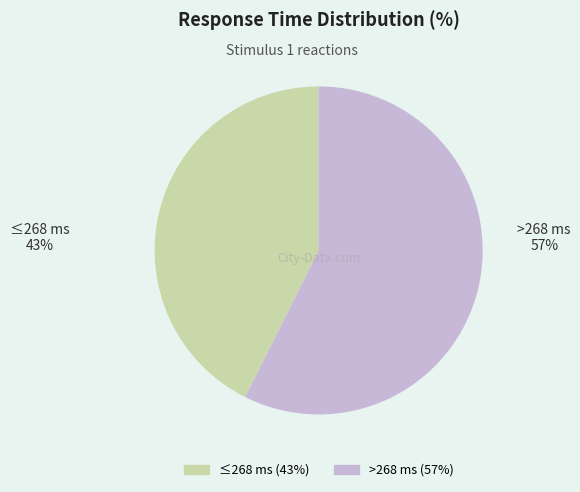

Does any single category account for the majority?

Yes